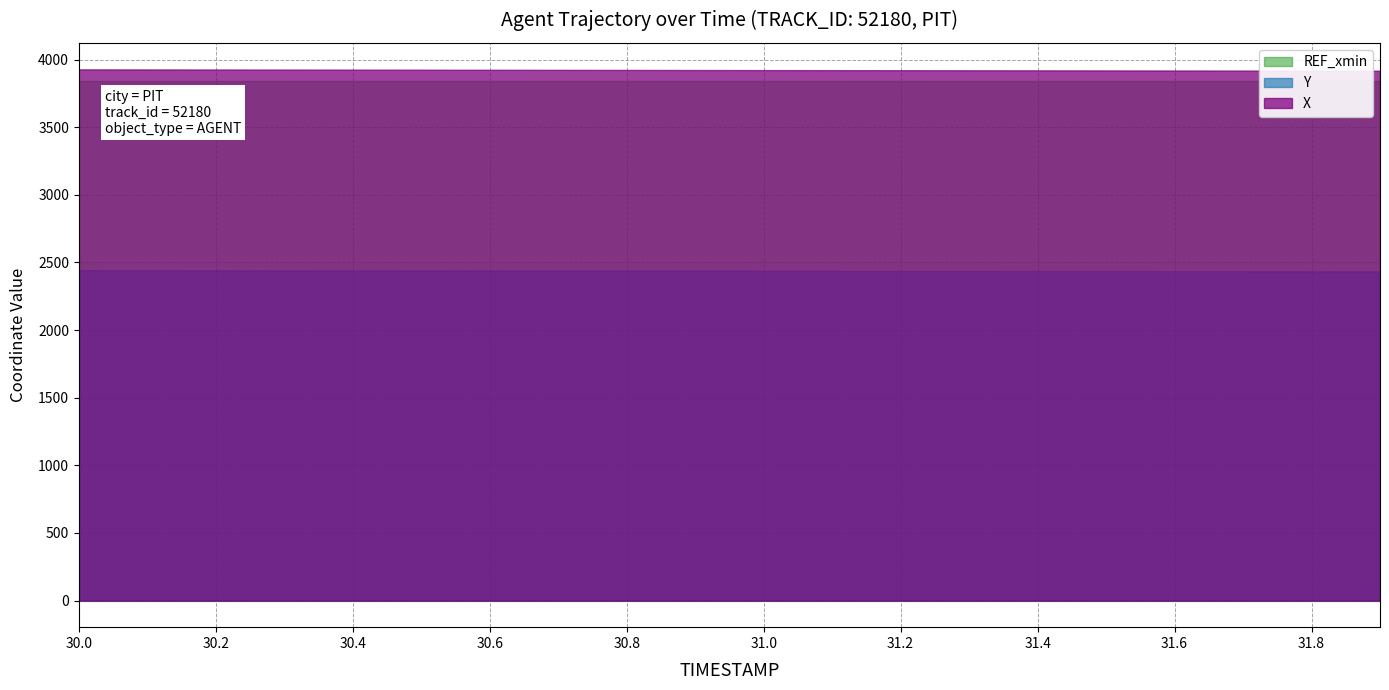

Which series has the largest total across all categories?

X